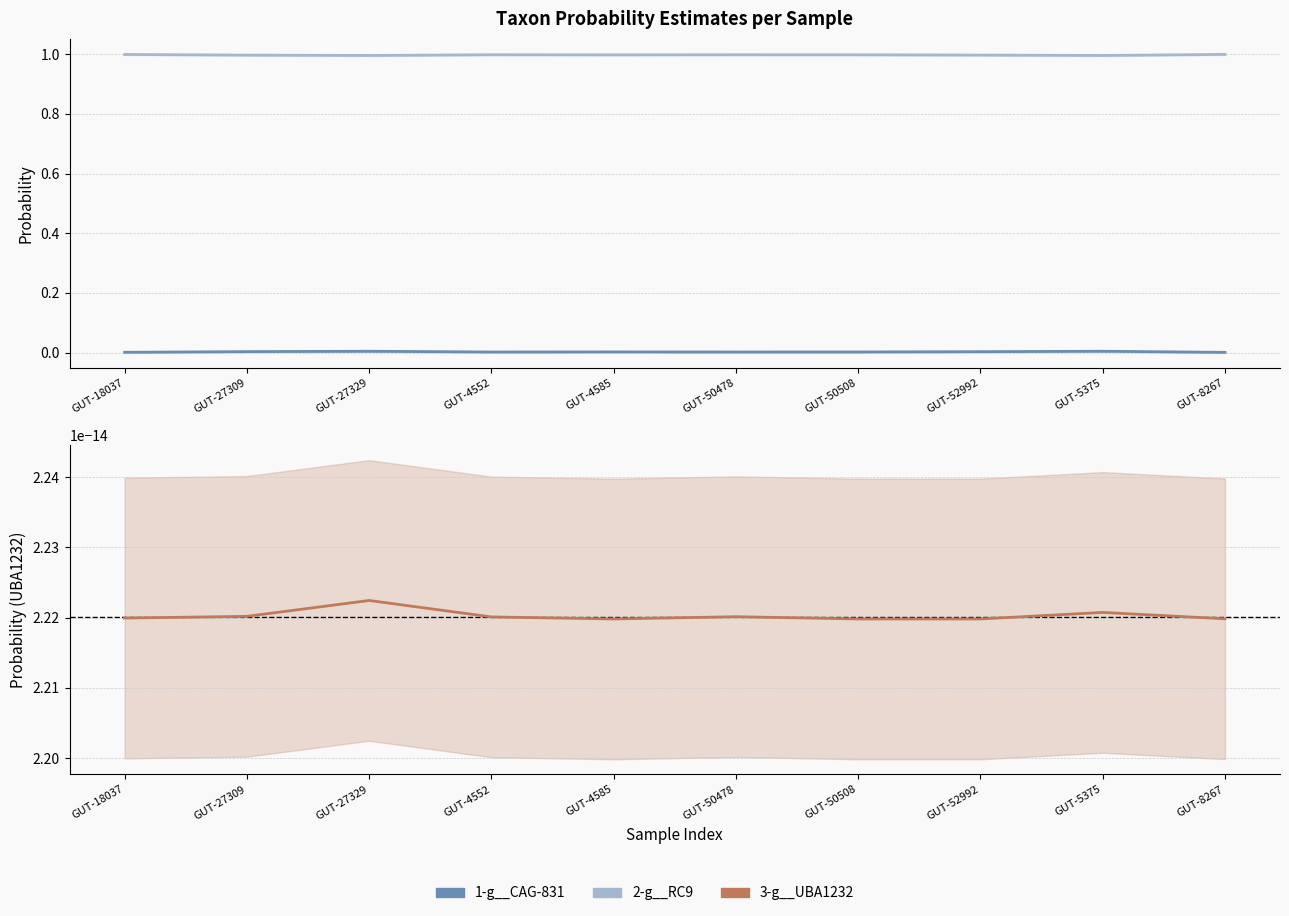

Is this an area chart (filled region under the line)?

No